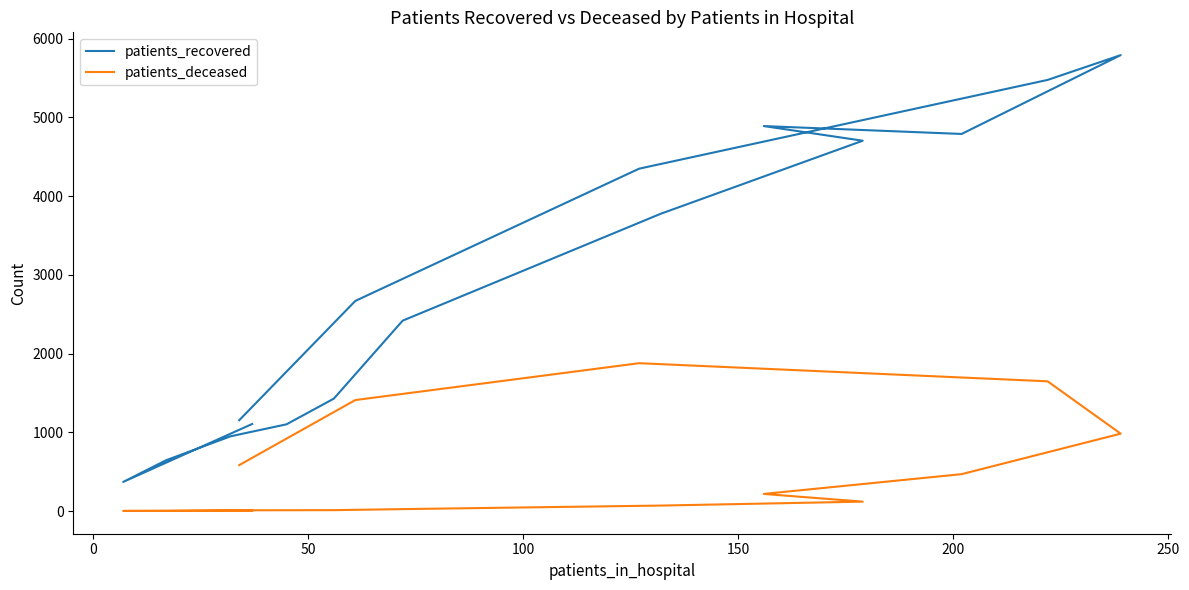

Count the number of categories in the chart.

16